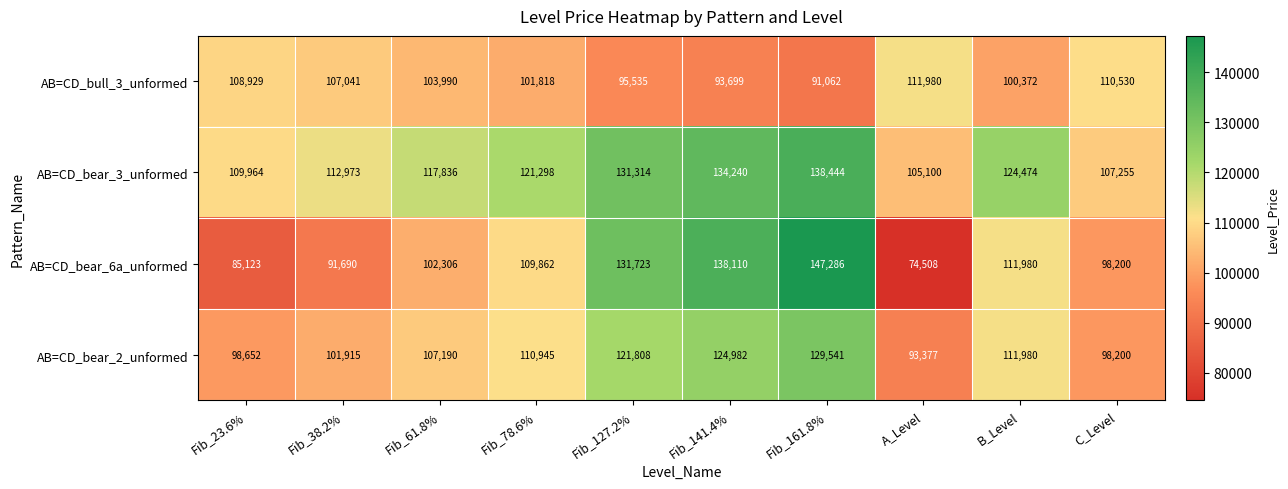

What is the sum of the AB=CD_bull_3_unformed values at A_Level and Fib_38.2%?

219021